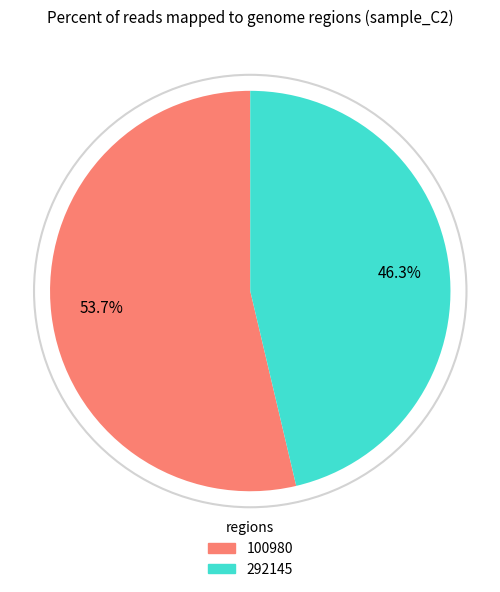

How much of the chart is everything except 100980?

46.3%